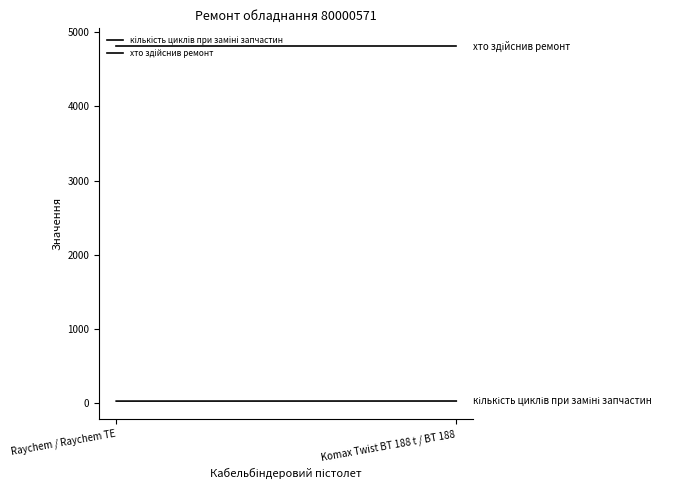

Reading right to left, list all the values displayed in this chart.

кількість циклів при заміні запчастин: Komax Twist BT 188 t / BT 188=29	Raychem / Raychem TE=28
хто здійснив ремонт: Komax Twist BT 188 t / BT 188=4812	Raychem / Raychem TE=4812